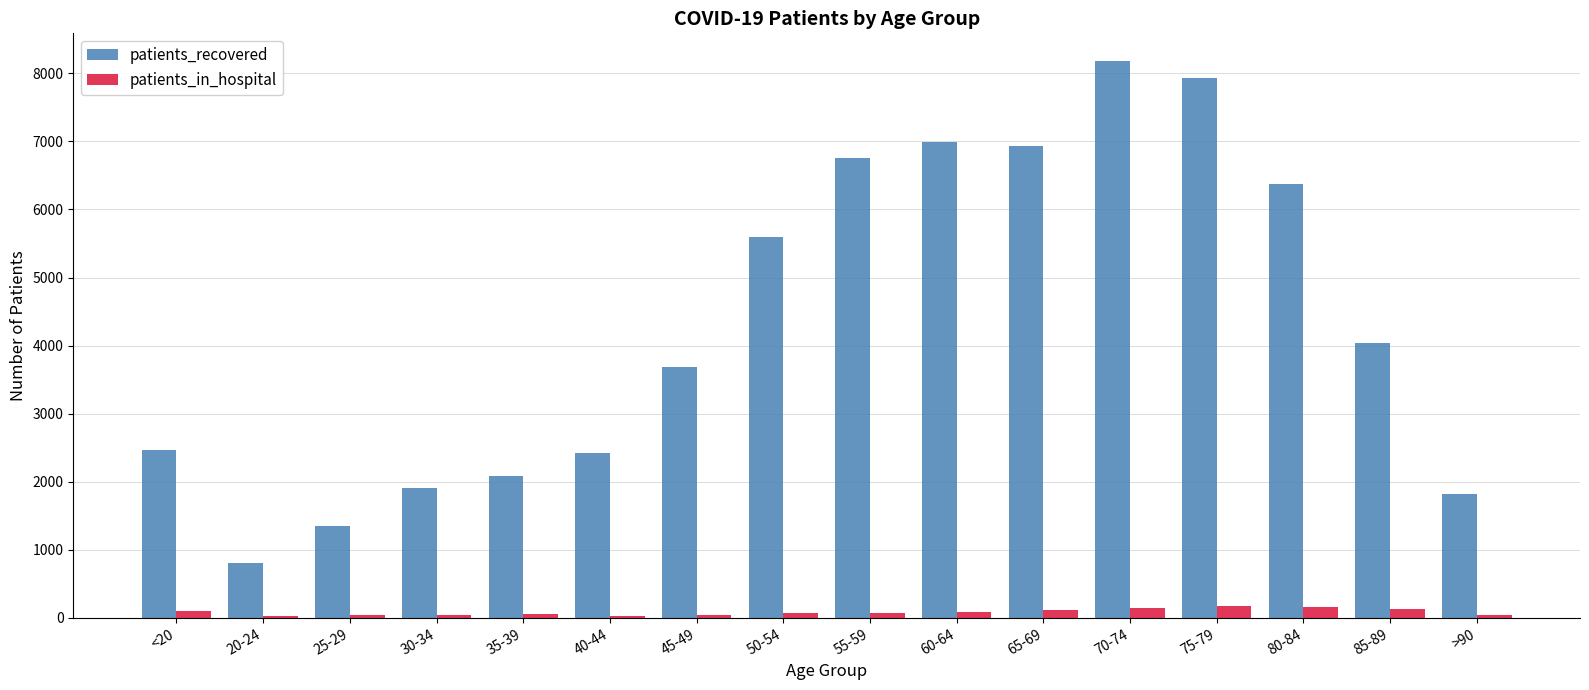

What is the highest value of the patients_recovered series?

8180